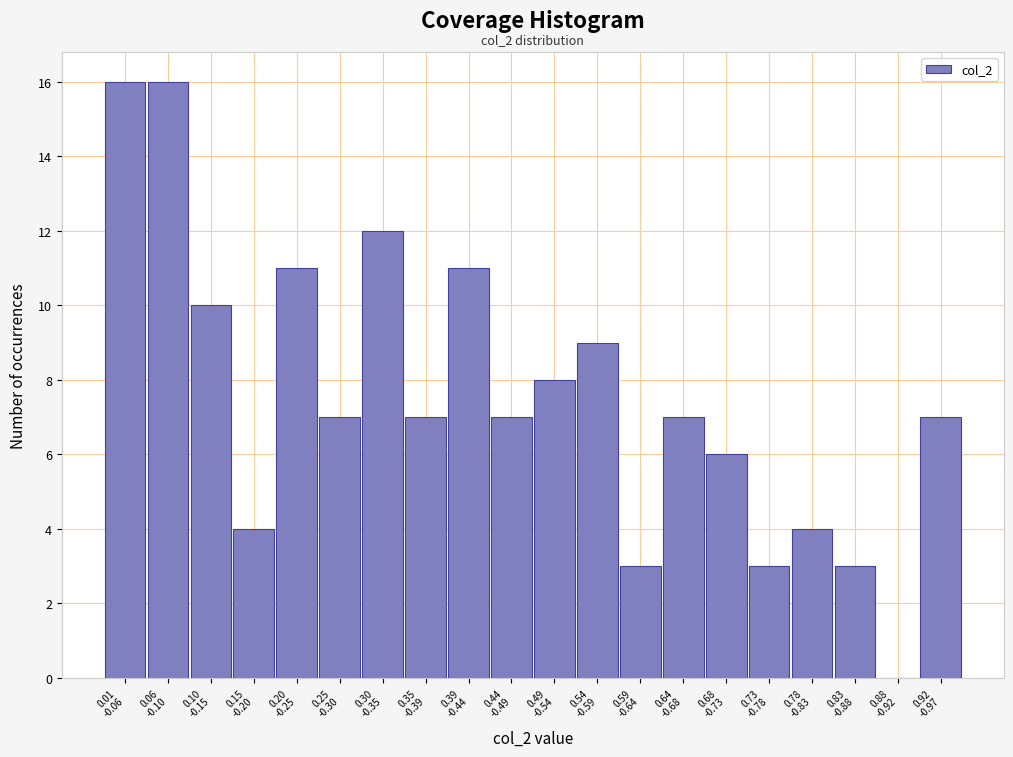

What is the sum of all values?

151